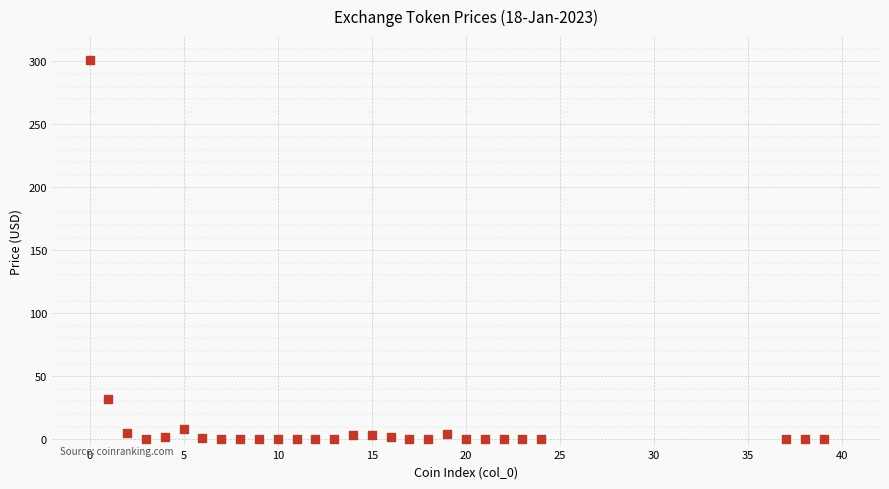

What Y value in the scatter plot is closest to 150?

32.3